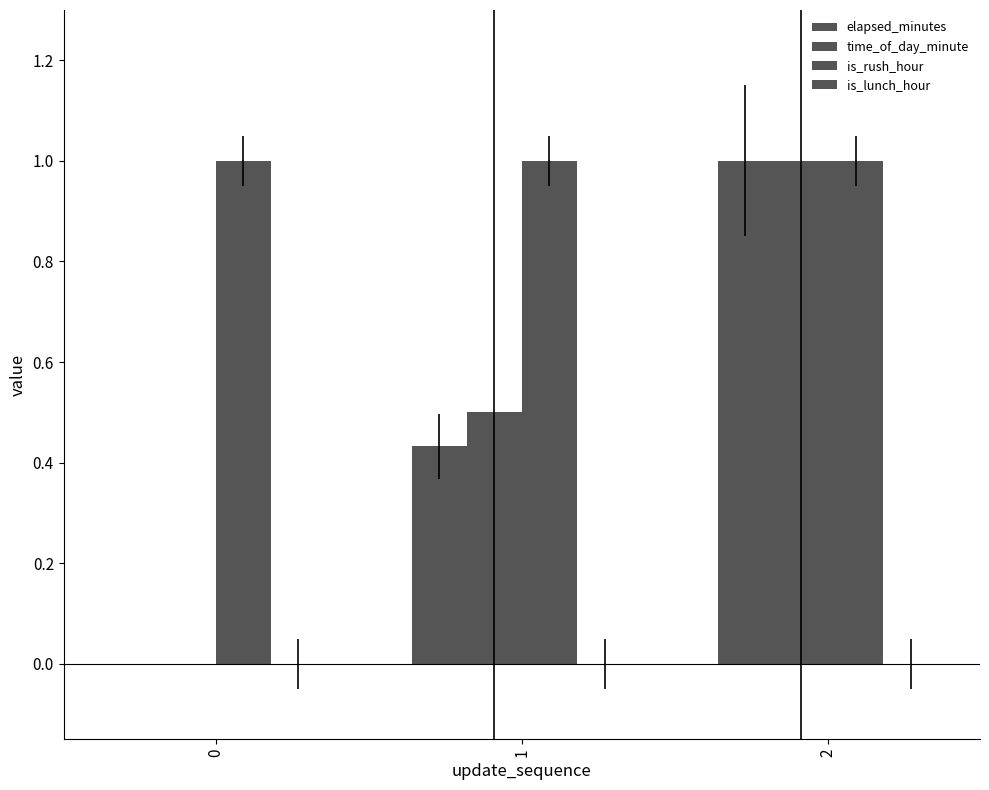

Are the bars horizontal?

No